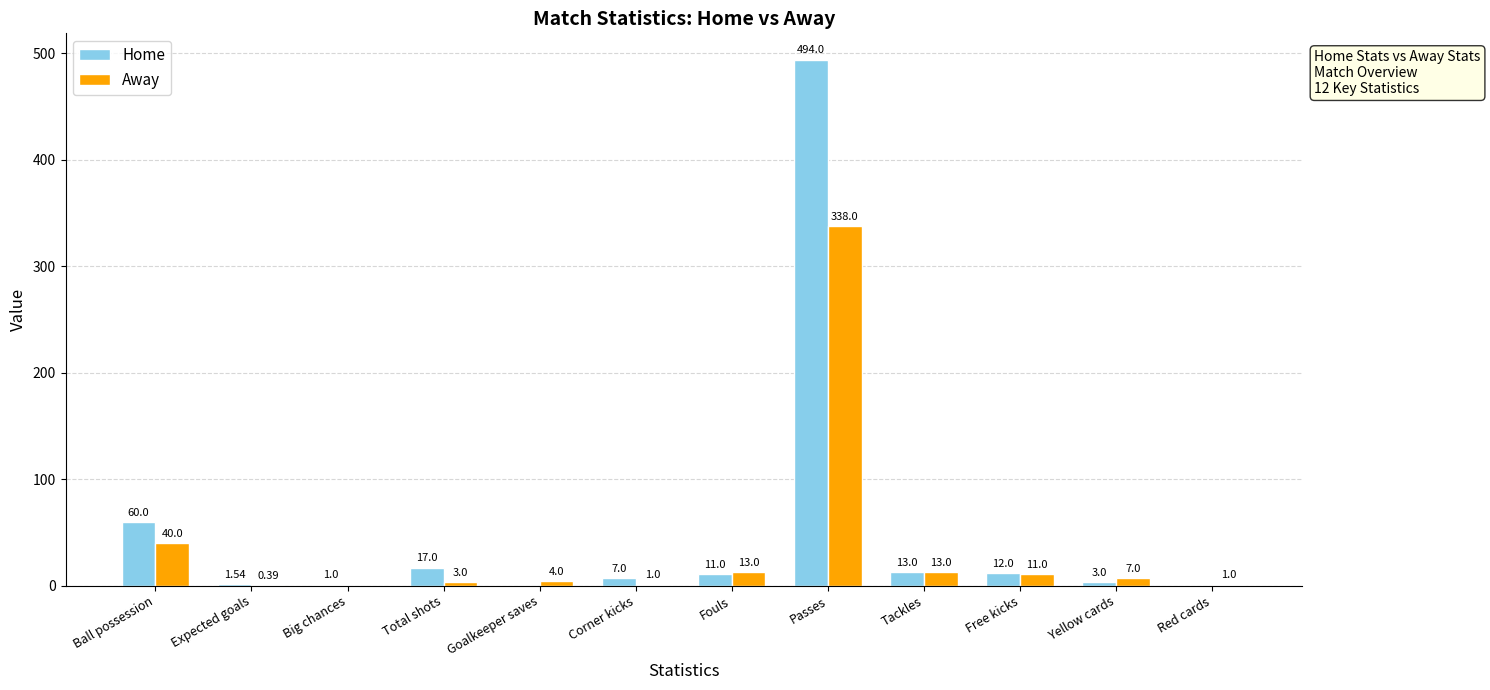

What is the sum of all Home values?

619.5